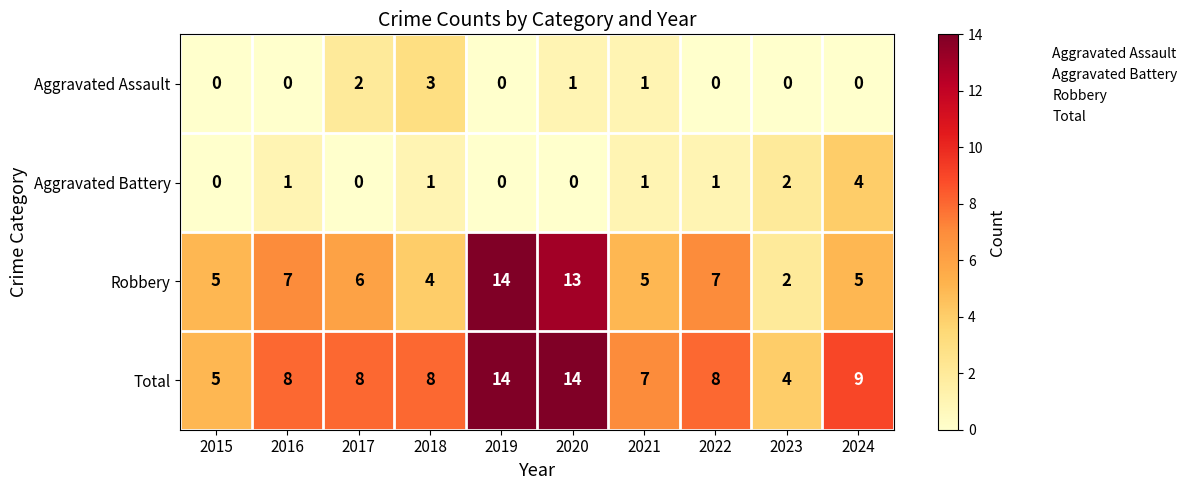

Between 2016 and 2024, which series saw the biggest shift?

Aggravated Battery